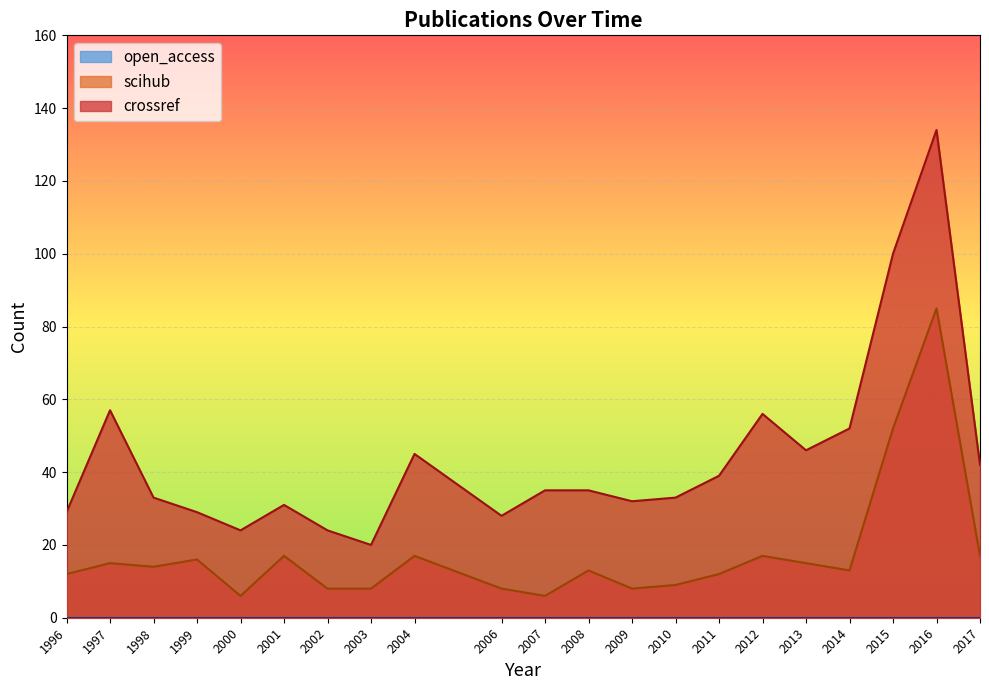

What is the sum of all crossref values?

924